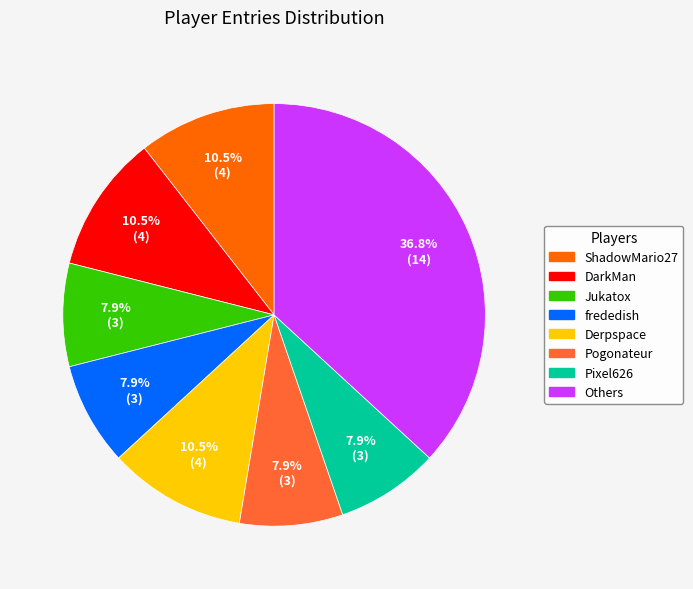

Is there a majority slice in this chart?

No